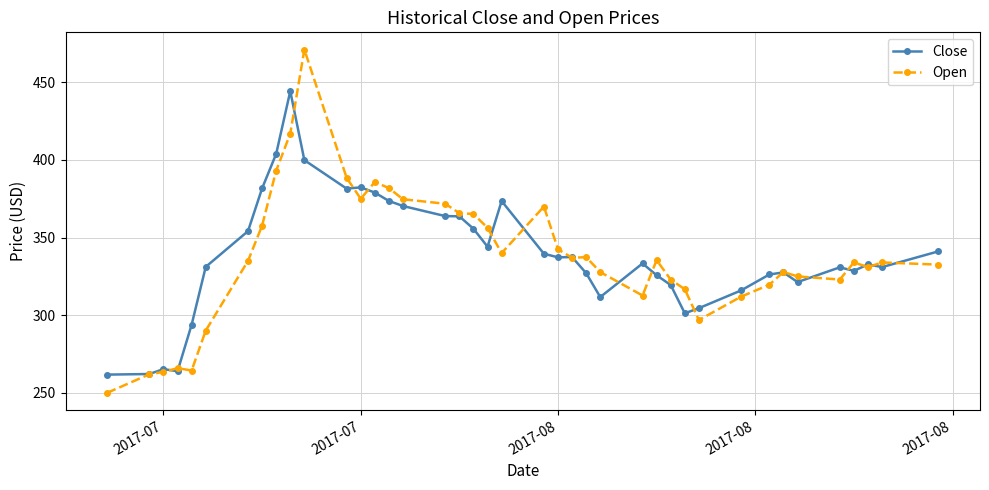

What is the minimum value for Close?

261.8